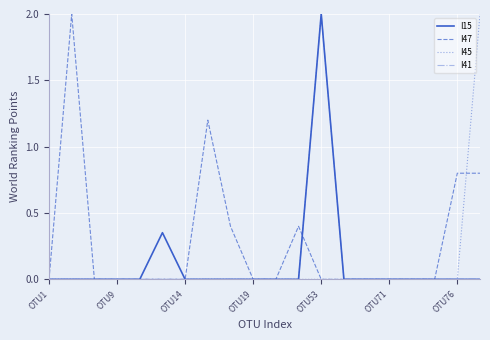

What is the maximum value for I41?

2.0